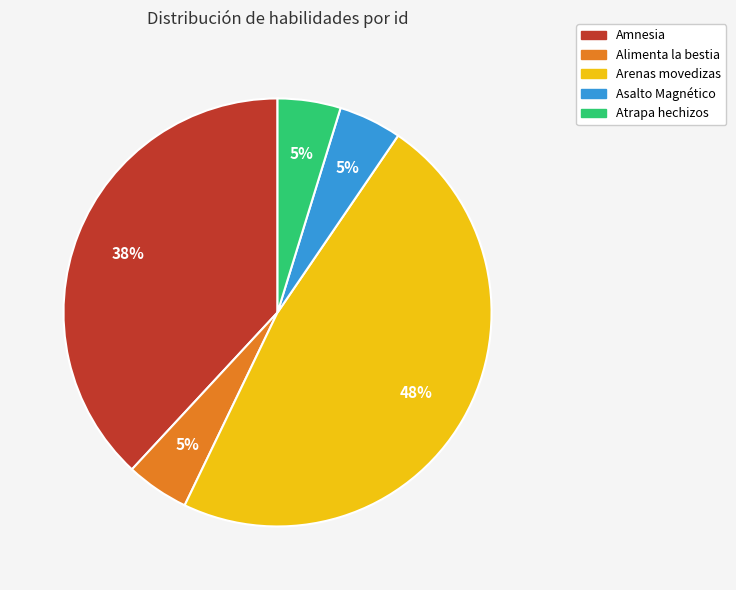

How many slices are in this pie chart?

5